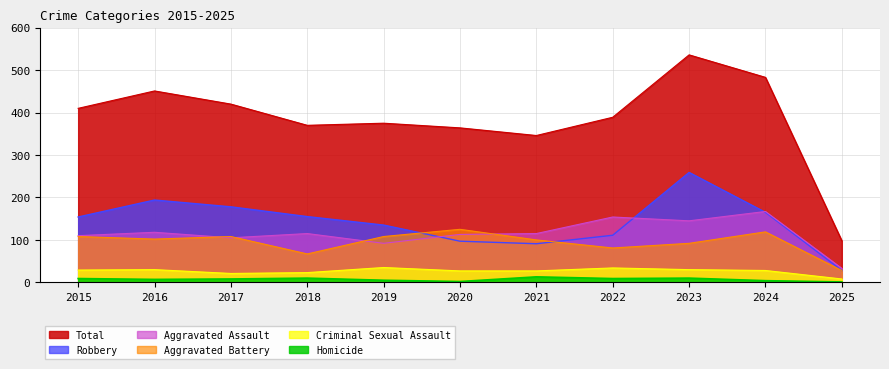

Rank the categories by Homicide value from highest to lowest.

2021, 2018, 2023, 2015, 2022, 2017, 2016, 2019, 2024, 2020, 2025